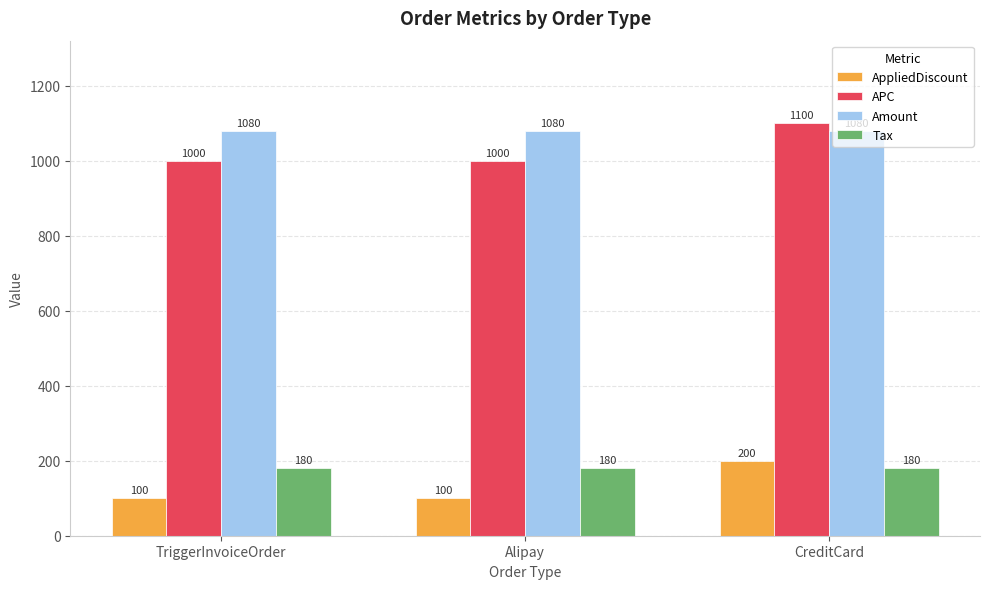

What is the label of the 3rd bar from the left?

CreditCard